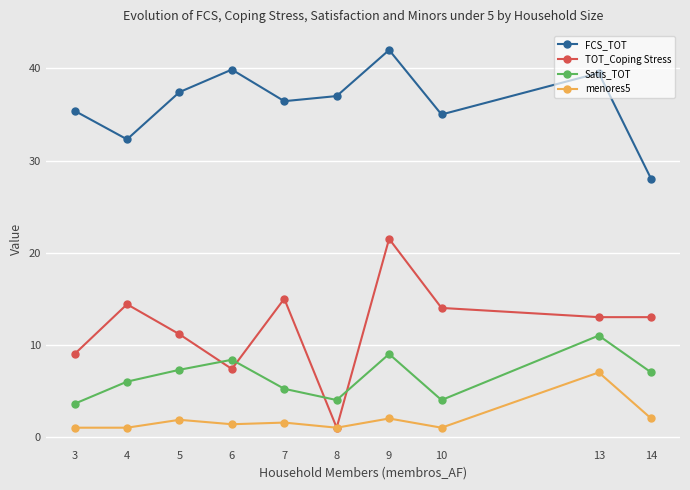

True or false: TOT_Coping Stress has more than 1 interior local peaks.

True